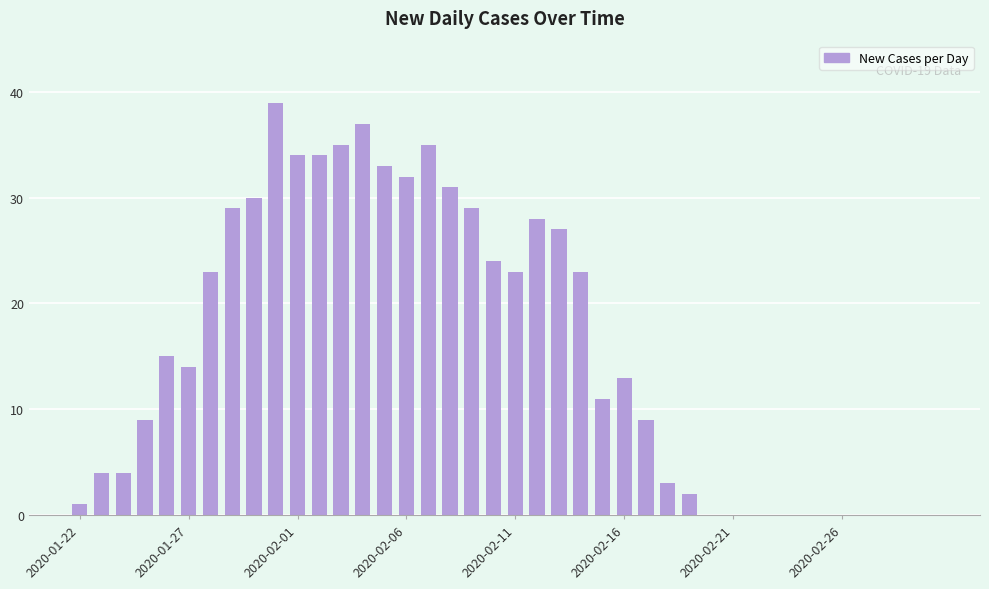

Does the chart contain stacked bars?

No